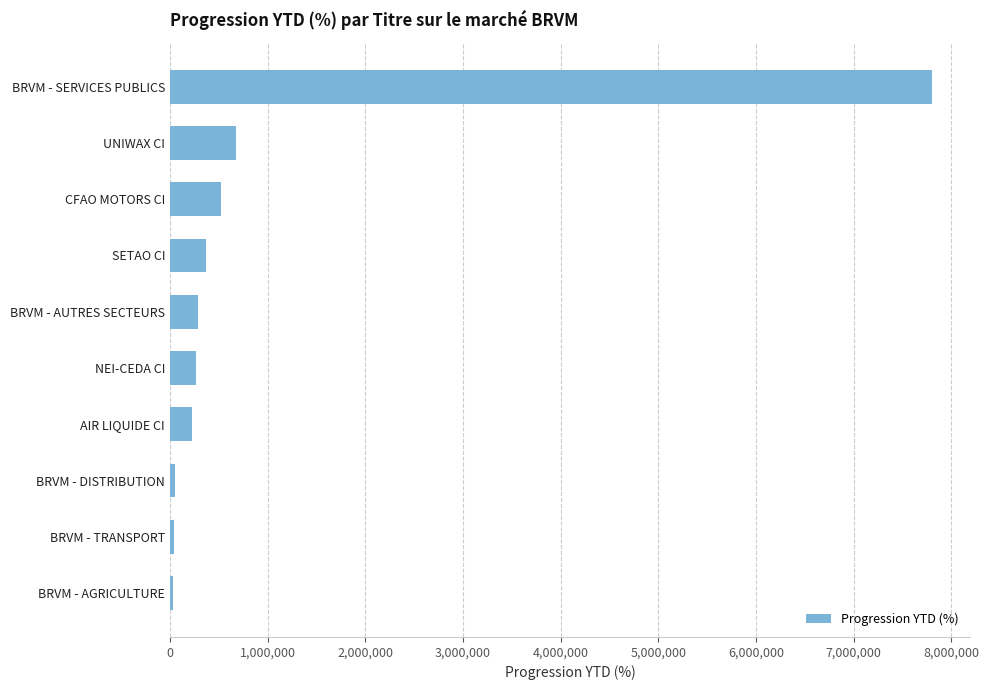

Read the value at NEI-CEDA CI.

268469.0